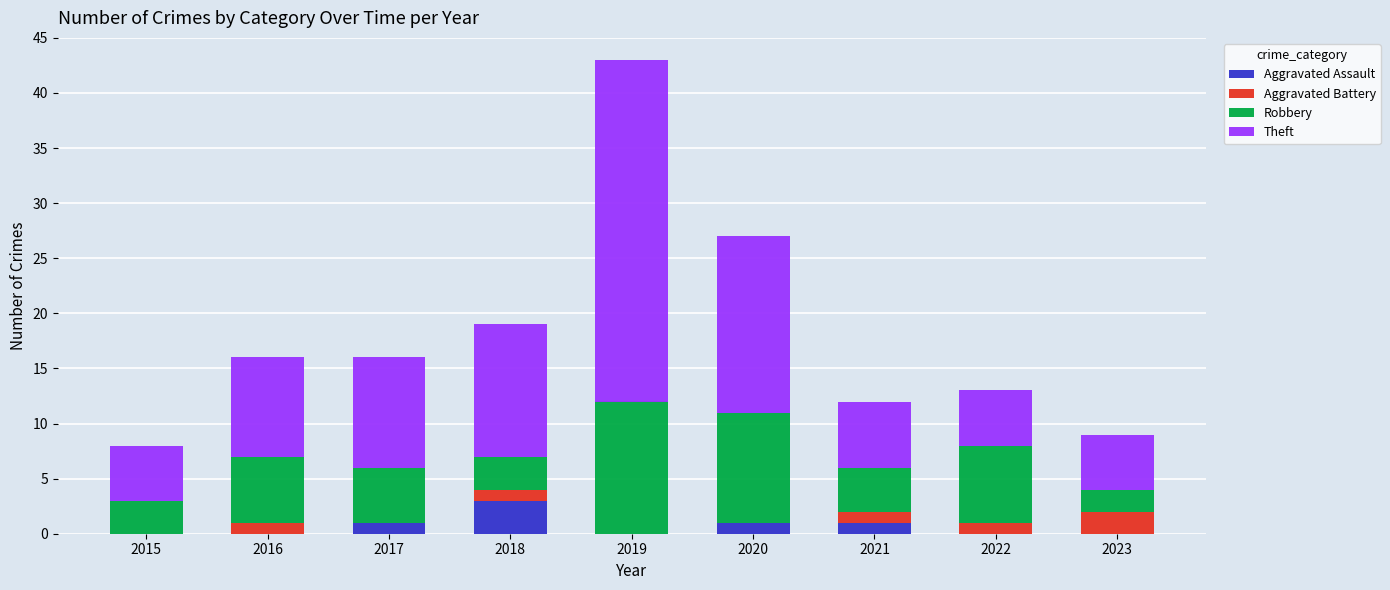

What is the total value across all series at 2019?

43